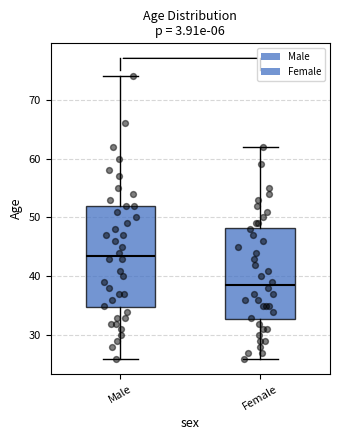

Which box's median line is the highest?

Male